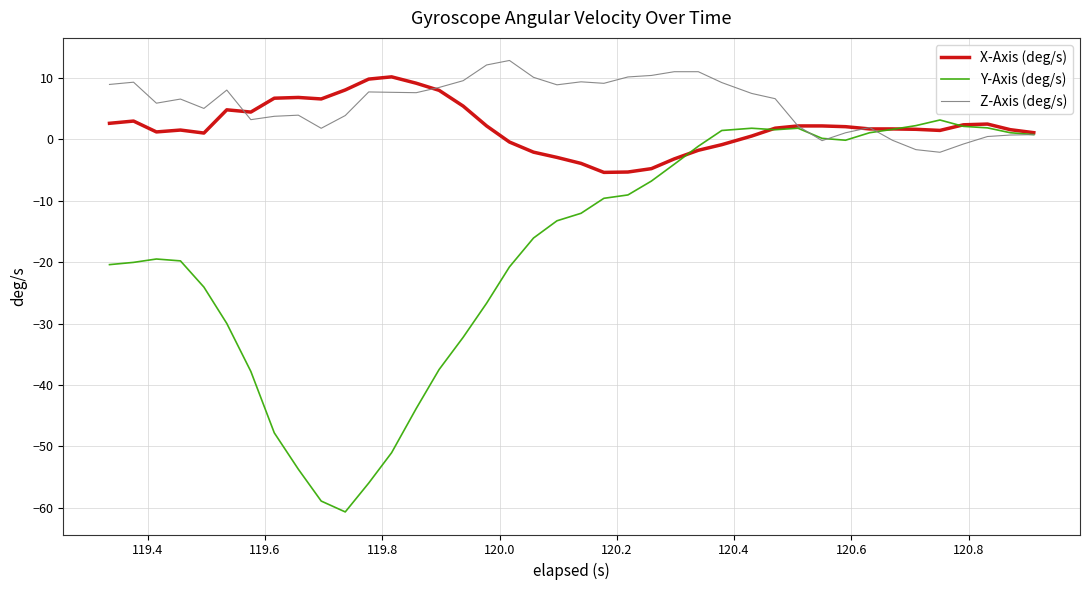

How many lines are shown in the chart?

3